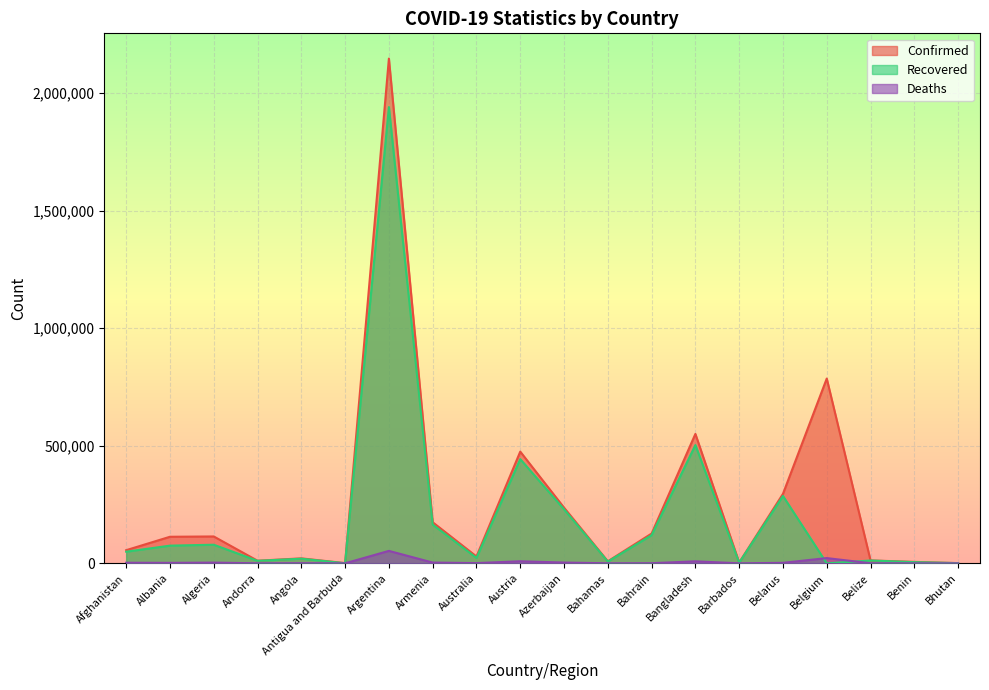

What is the difference between the highest and lowest values at Albania?

110958